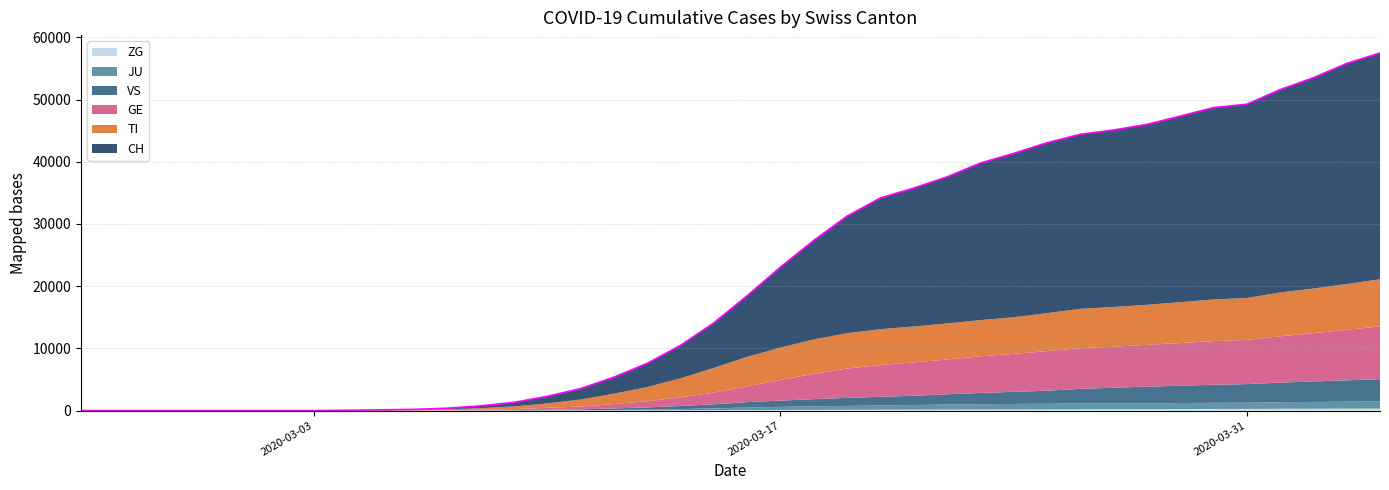

What are all the series names shown in the legend?

CH, TI, JU, VS, ZG, GE